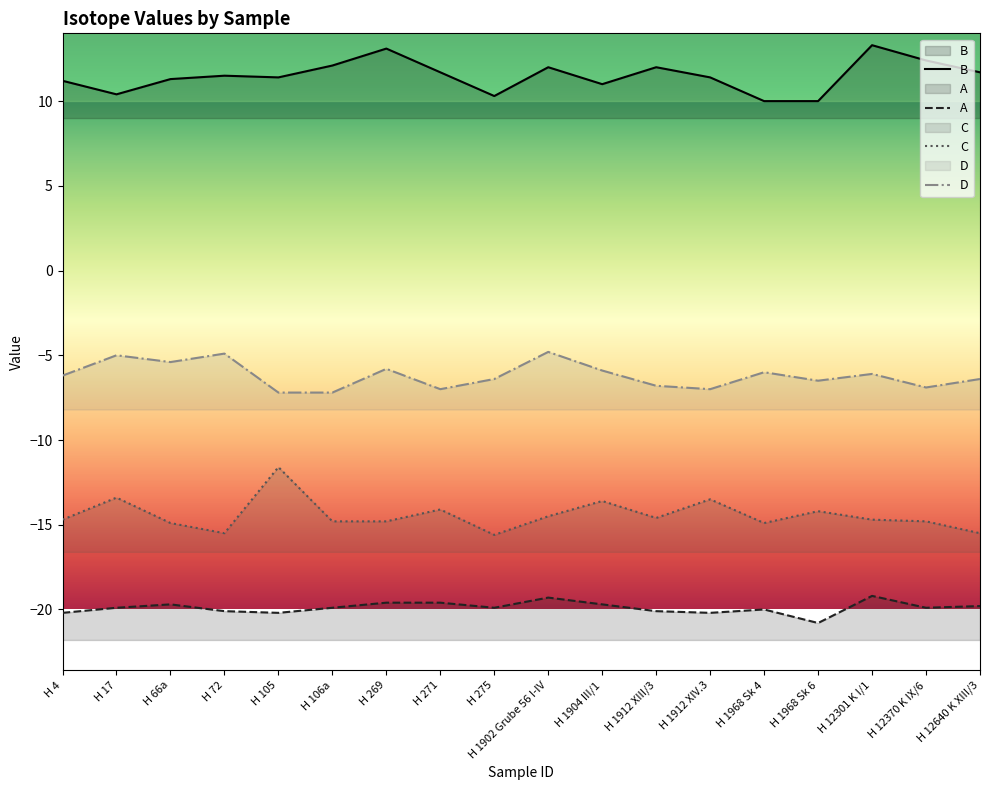

What is the total value across all series at H 1912 XIII/3?

-29.5